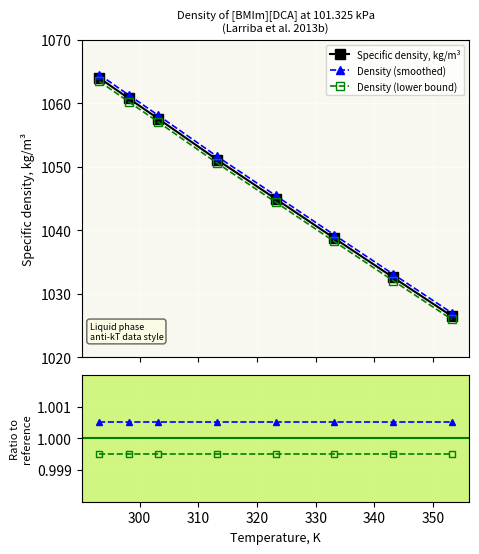

What is the value of the Density (smoothed) point at the 3rd from the left?

1058.1